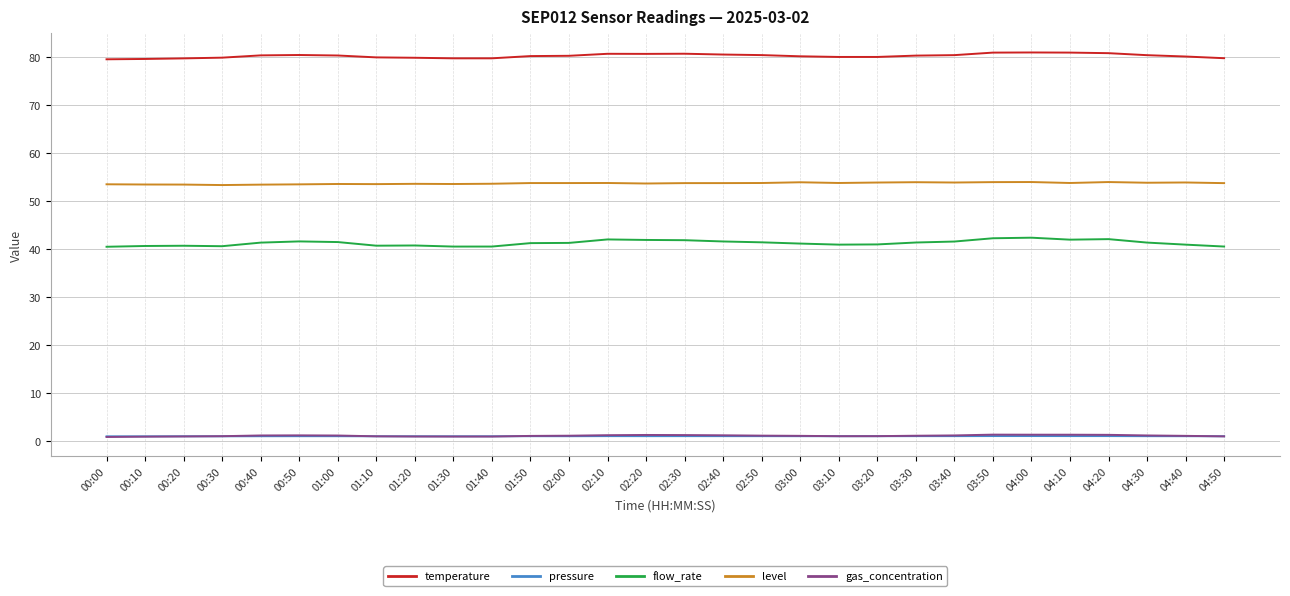

What is the smallest value displayed?

0.9